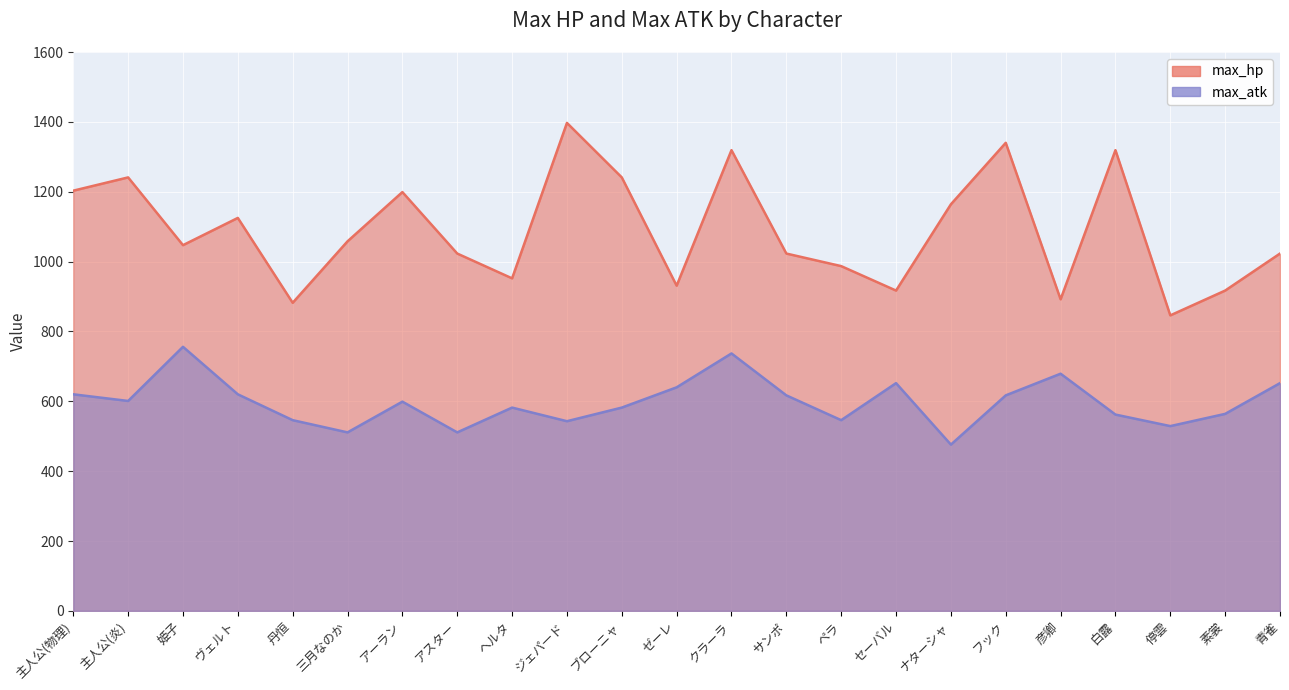

At how many categories does at least one series exceed 1129?

9